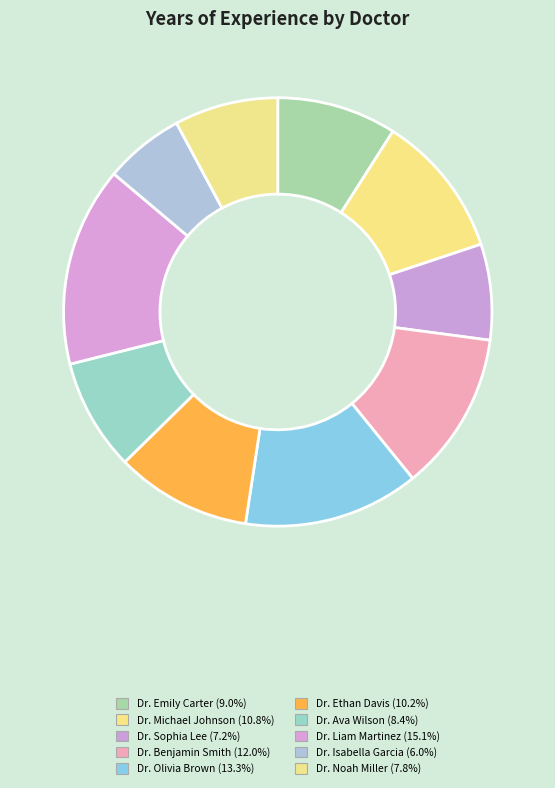

Is there a majority slice in this chart?

No